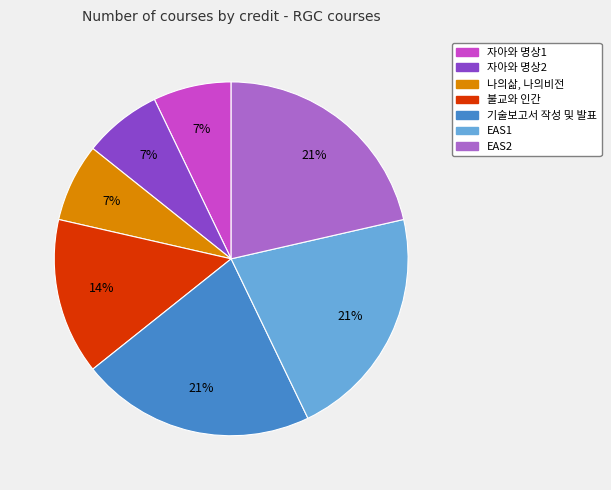

What is the ratio of the value at 불교와 인간 to the value at 자아와 명상2?

2.0